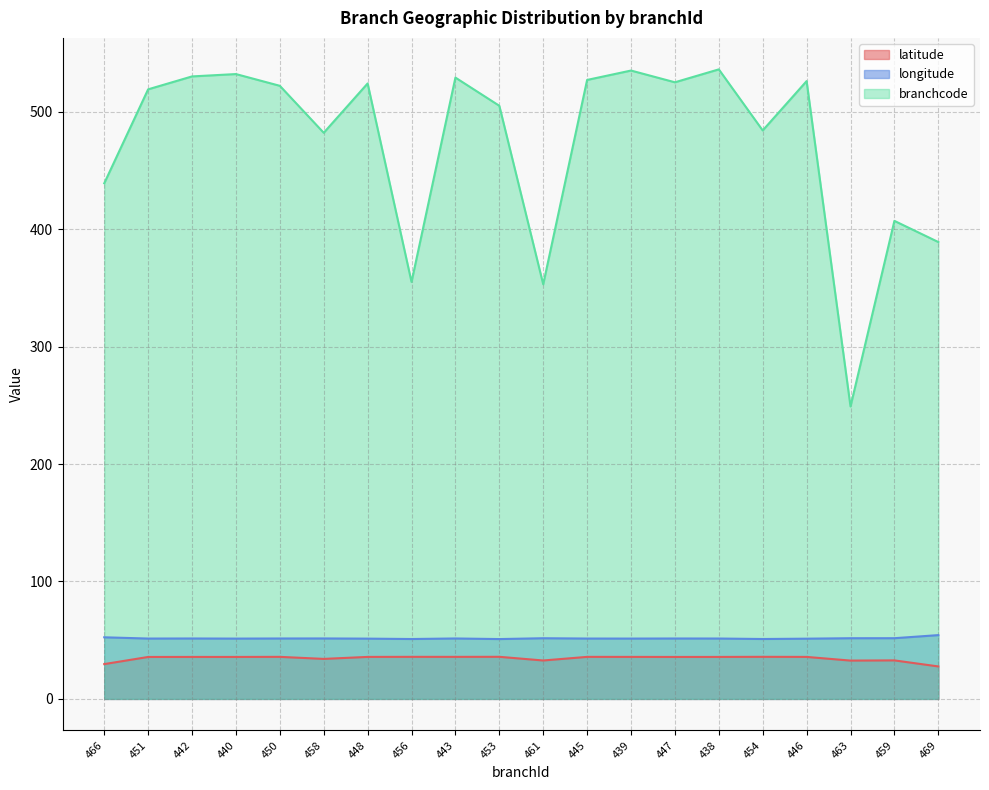

At which category does the chart reach its minimum across all series?

469